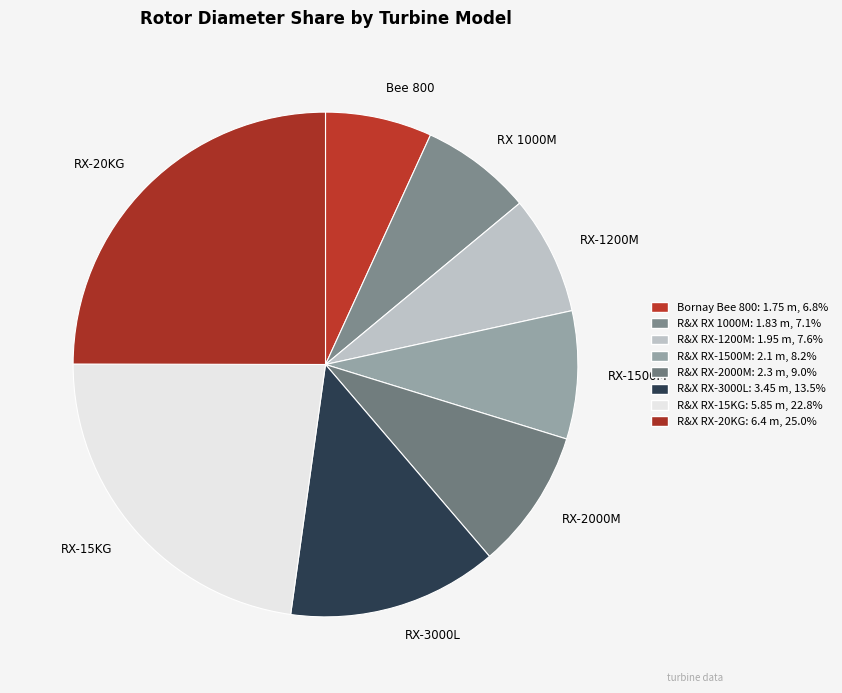

Count the number of slices in the pie.

8